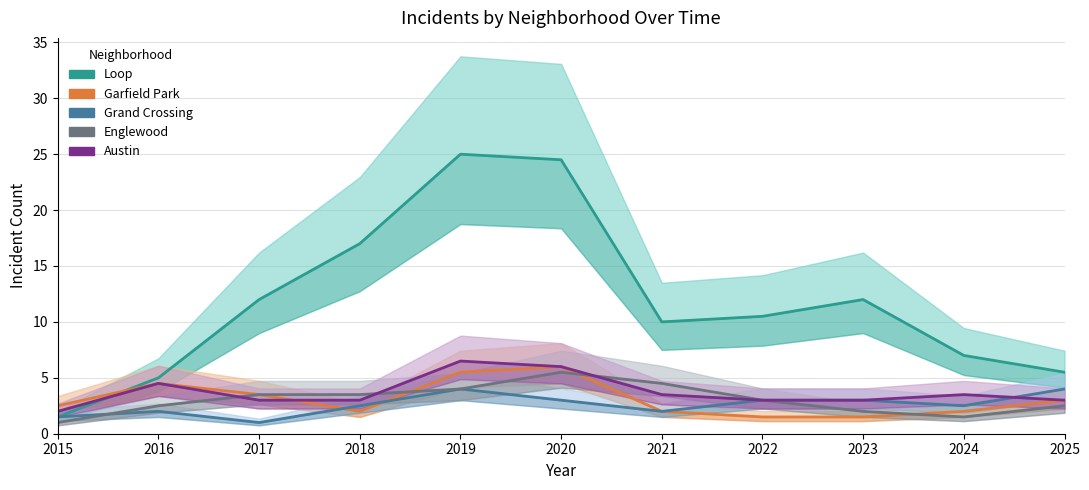

At 2019, list the series in order from smallest to largest.

Grand Crossing, Englewood, Garfield Park, Austin, Loop